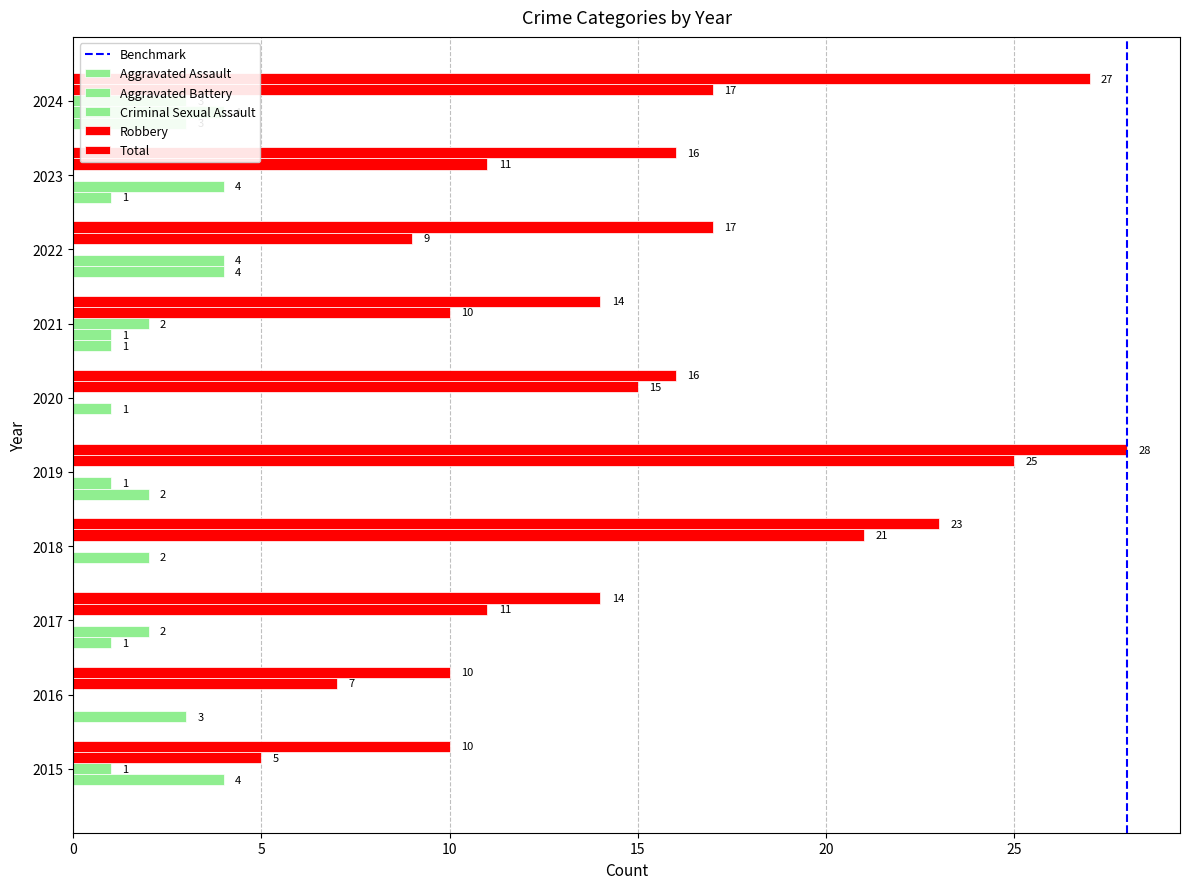

What is the sum of the Robbery values at 2021 and 2018?

31